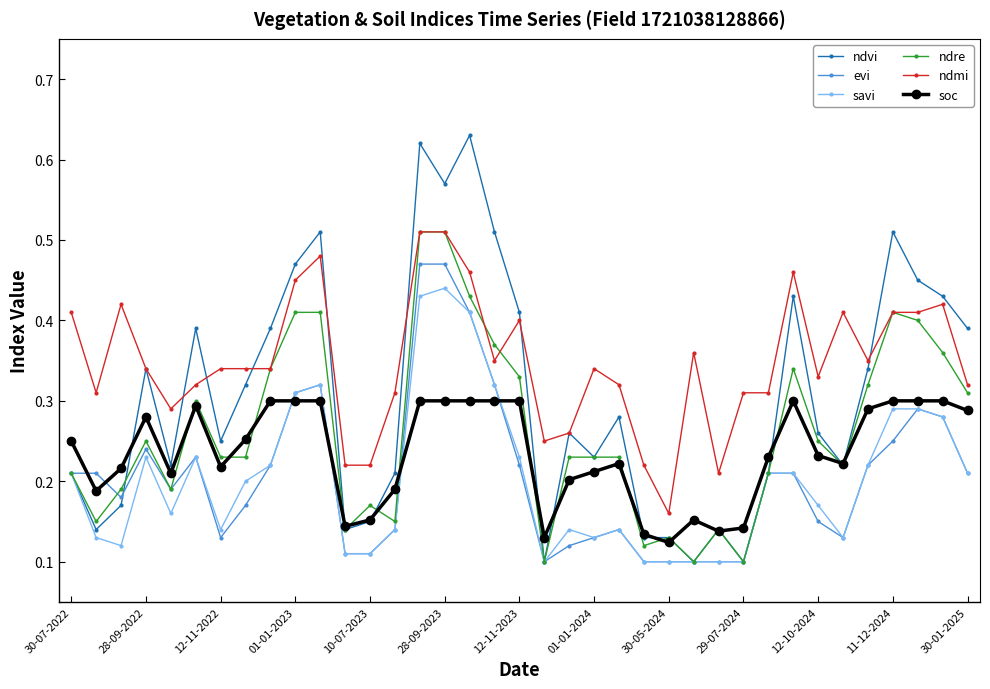

Which series has the widest spread of values?

ndvi